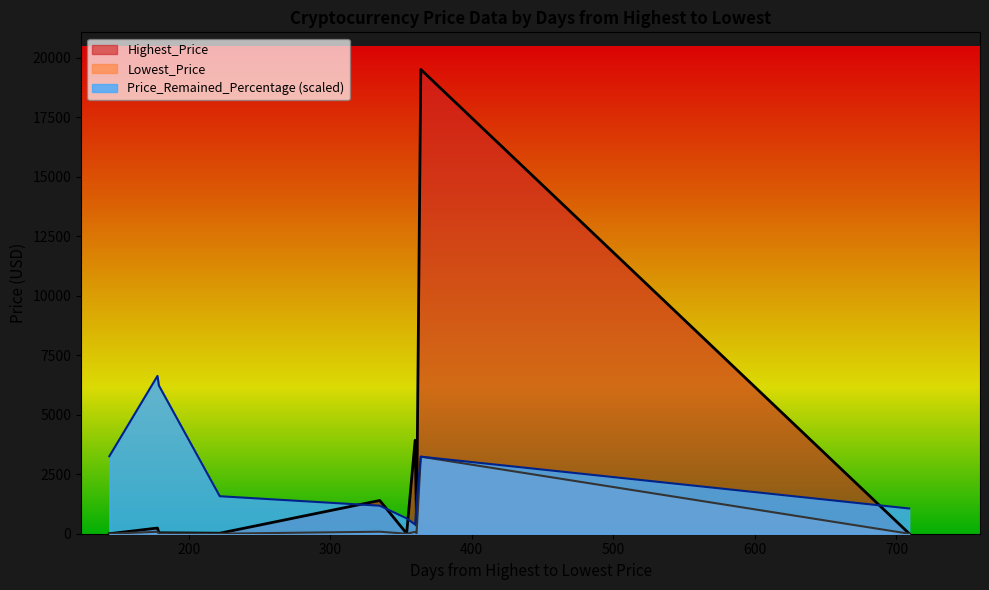

After their last crossing, which series has the higher values: Price_Remained_Percentage (scaled) or Highest_Price?

Price_Remained_Percentage (scaled)